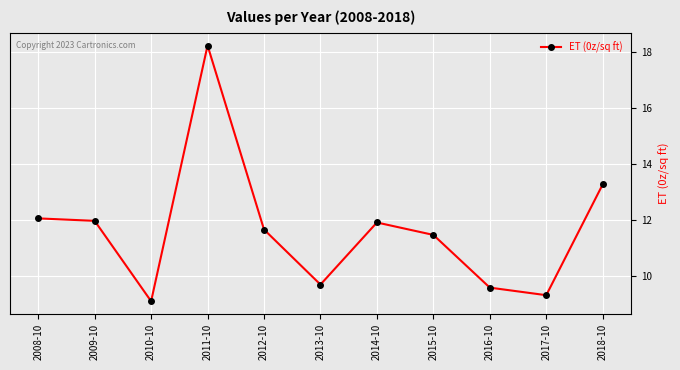

Where is the first local maximum?

2011-10